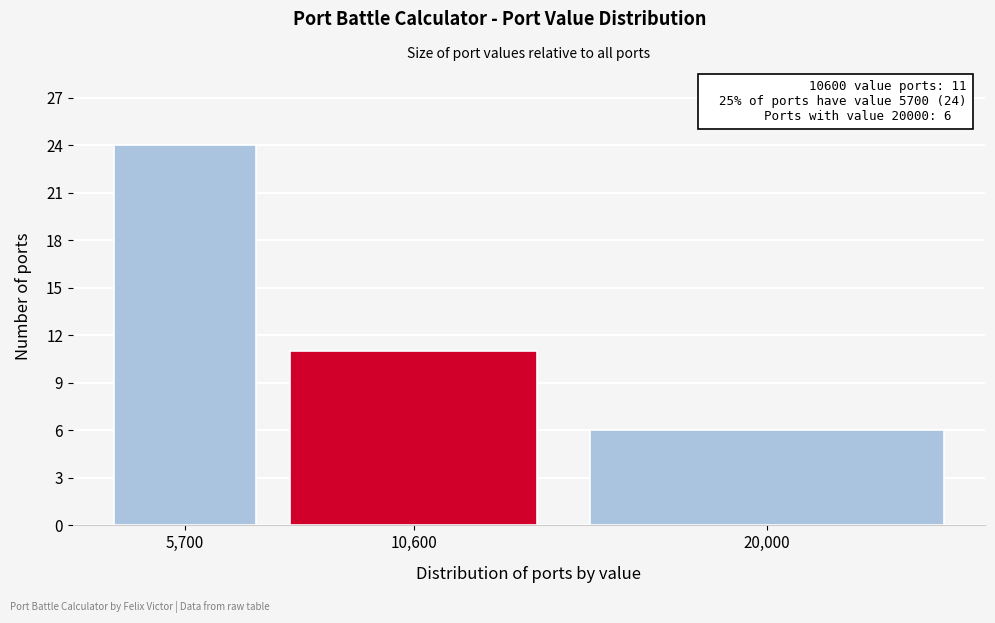

Reading left to right, what are all the values shown in this chart?

5,700=24	10,600=11	20,000=6